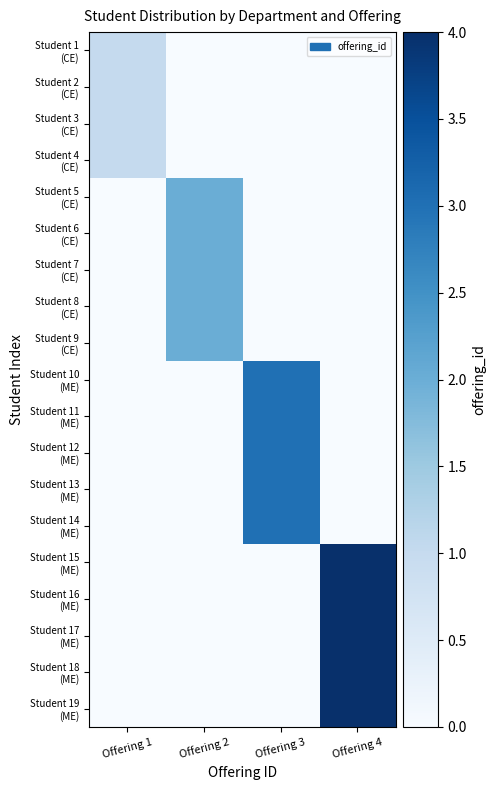

Rank the series by their maximum value, from highest to lowest.

Student 15 (ME), Student 16 (ME), Student 17 (ME), Student 18 (ME), Student 19 (ME), Student 10 (ME), Student 11 (ME), Student 12 (ME), Student 13 (ME), Student 14 (ME), Student 5 (CE), Student 6 (CE), Student 7 (CE), Student 8 (CE), Student 9 (CE), Student 1 (CE), Student 2 (CE), Student 3 (CE), Student 4 (CE)